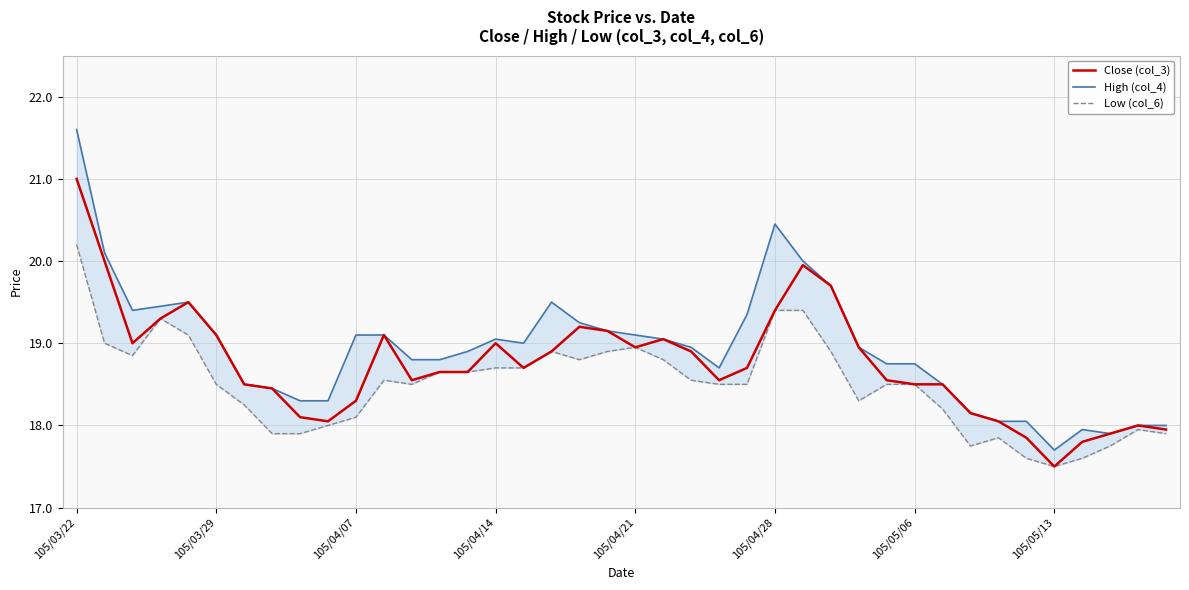

True or false: Close (col_3) has a value of 3.8 at 16.

False